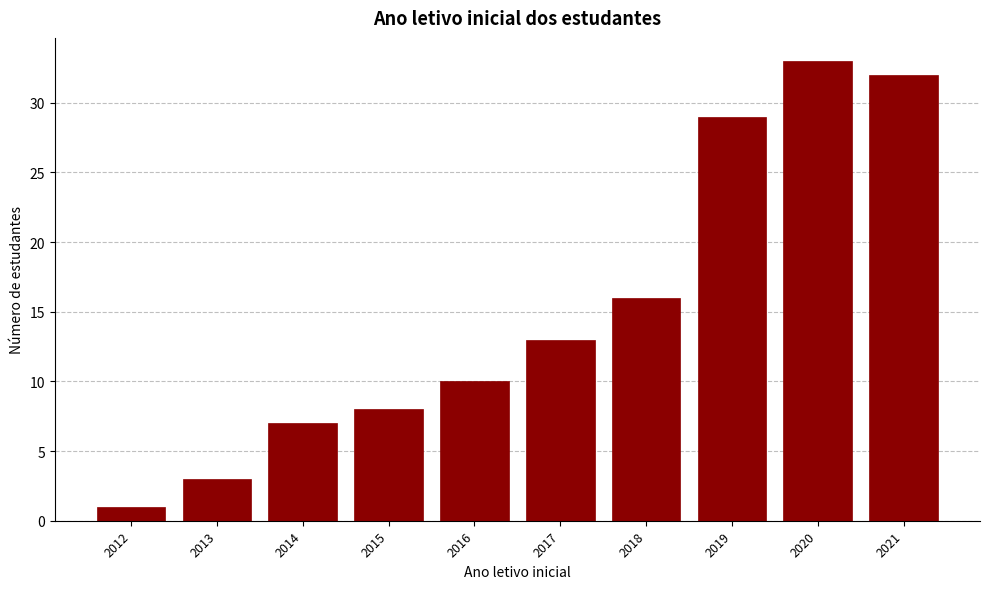

Reading left to right, transcribe all the data shown in this chart.

1	3	7	8	10	13	16	29	33	32